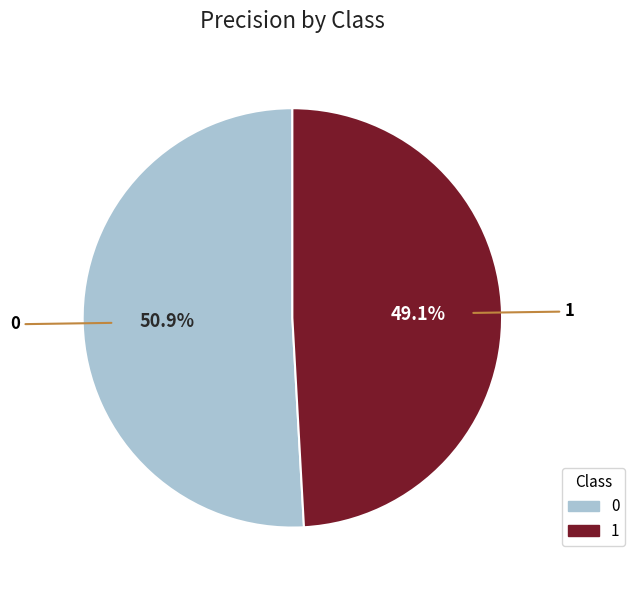

Rank the categories by value from highest to lowest.

0, 1